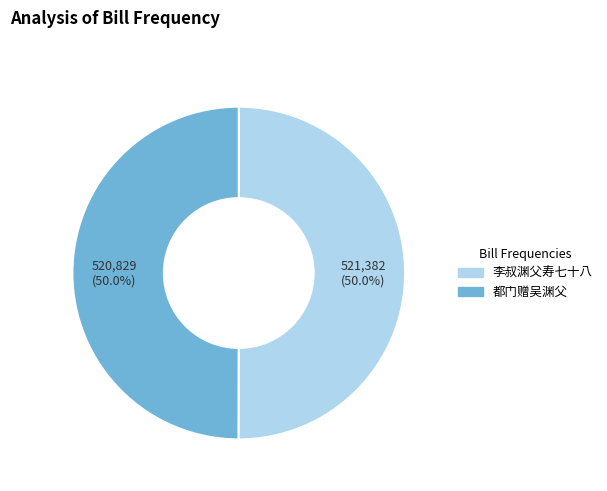

Approximately how many times larger is the value at 李叔渊父寿七十八 compared to 都门赠吴渊父?

1.0